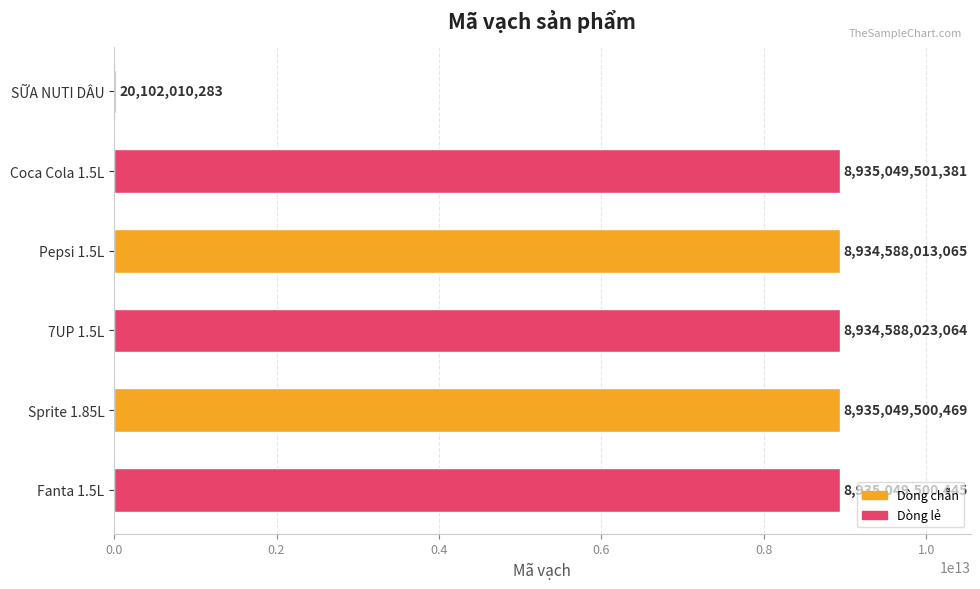

What is the approximate value at Pepsi 1.5L, to the nearest 50?

8934588013050